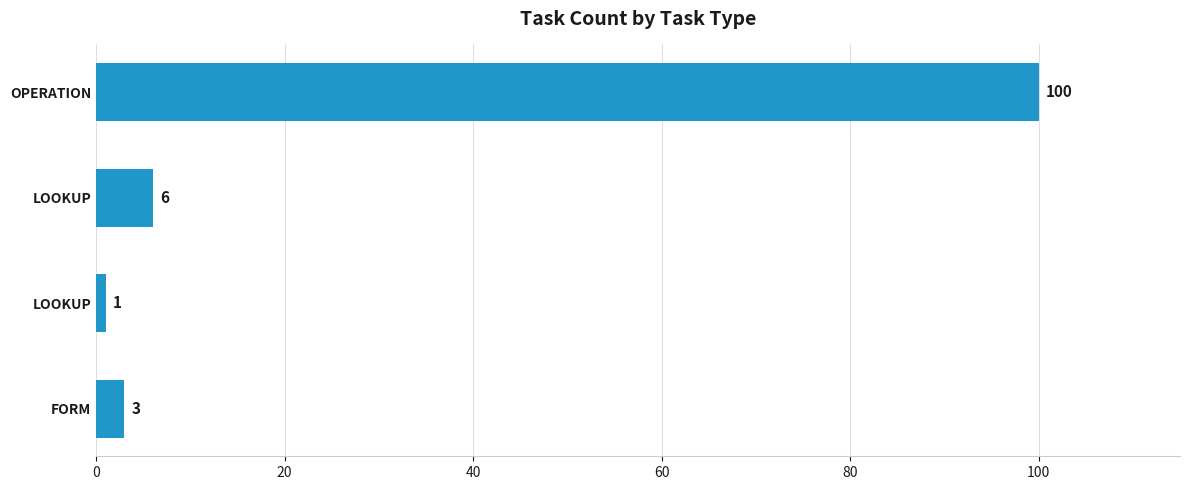

Count the number of categories in the chart.

4